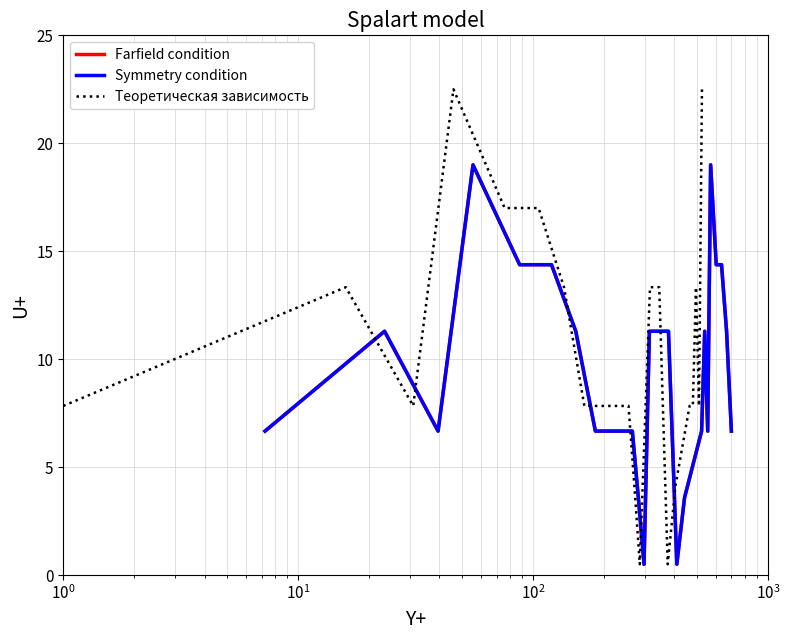

How many times do Symmetry condition and Теоретическая зависимость cross each other?

4